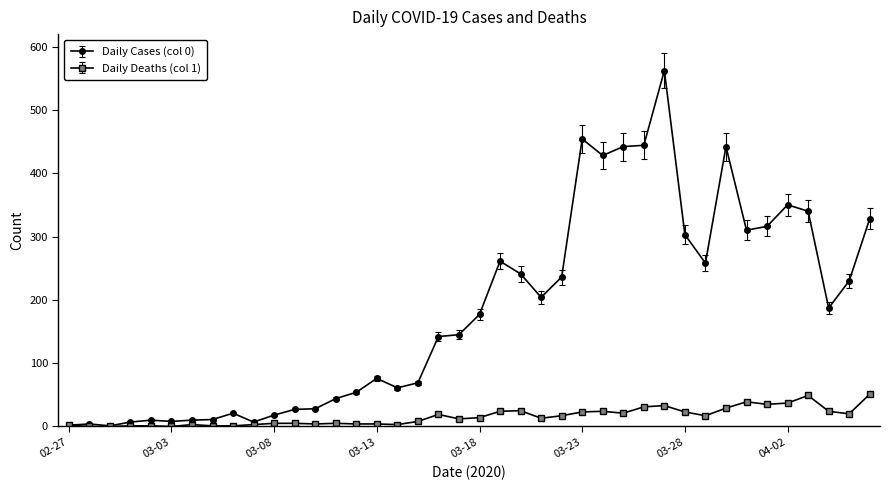

True or false: Daily Deaths (col 1) has more than 2 points higher than both neighbors.

True